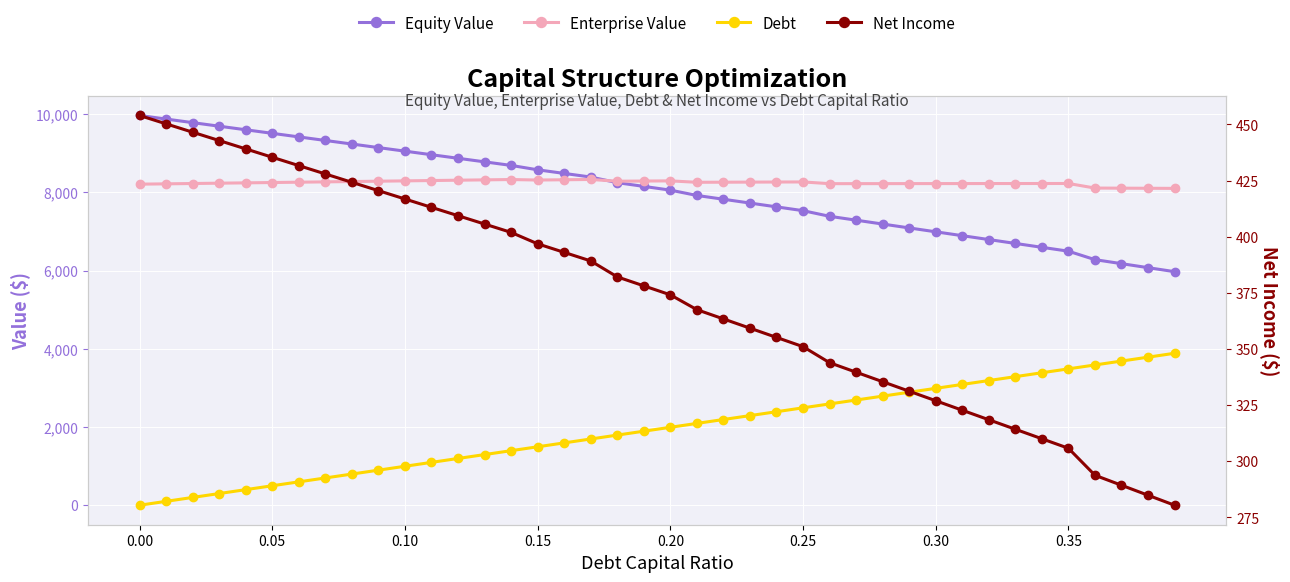

How many times do Net Income and Debt cross each other?

1